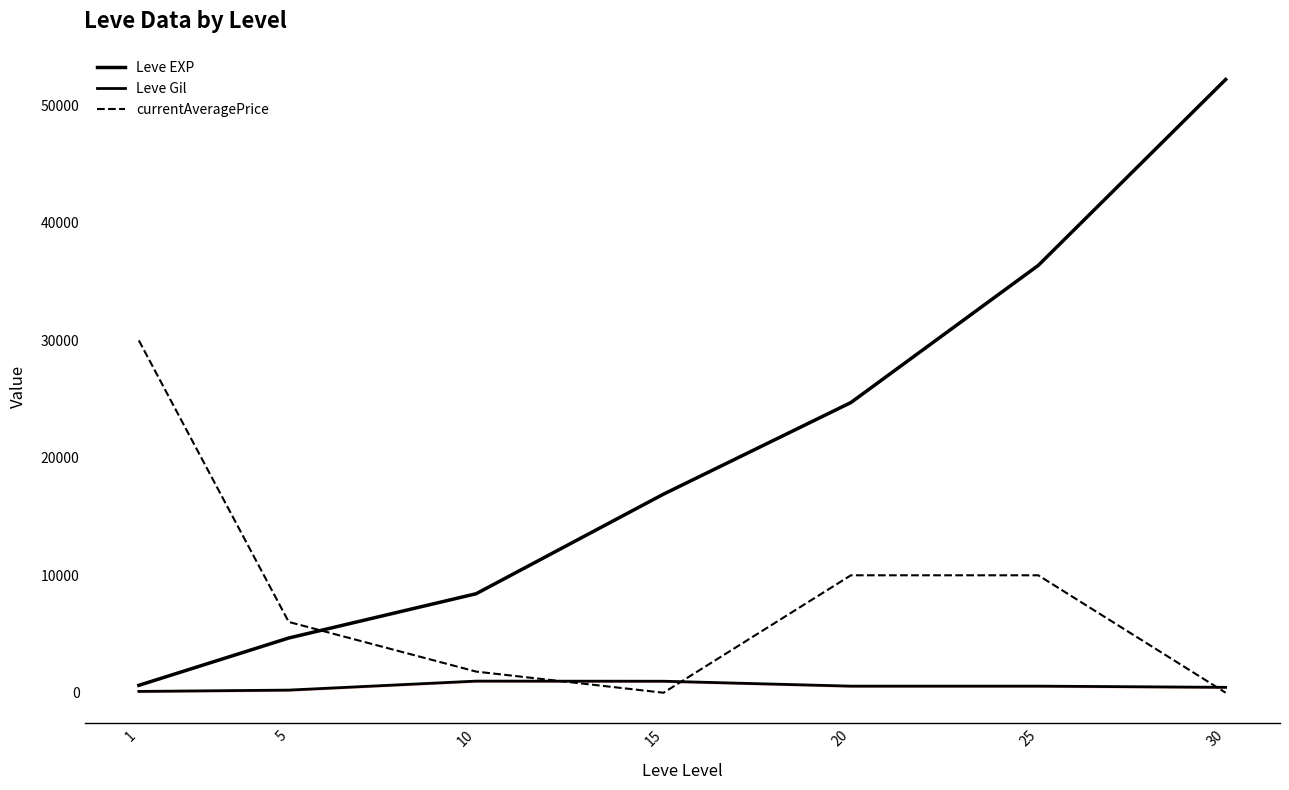

What is the average value of the Leve Gil series?

556